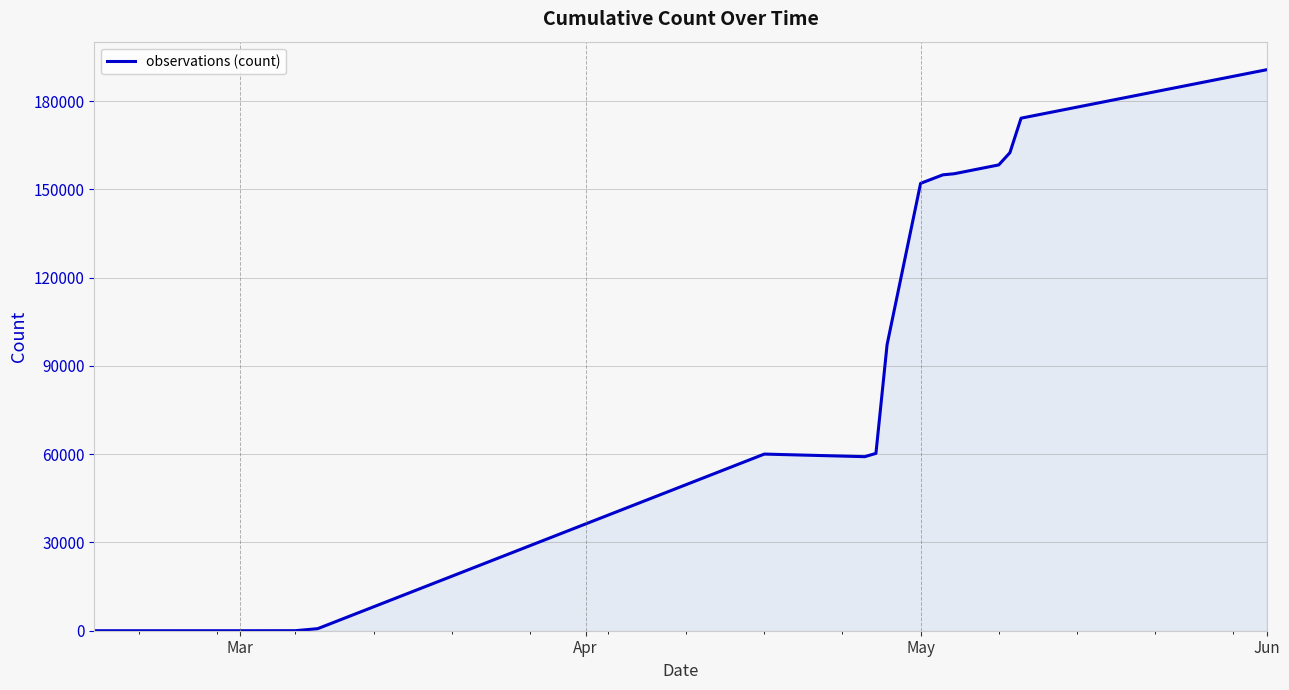

What is the difference between the maximum and minimum values?

190655